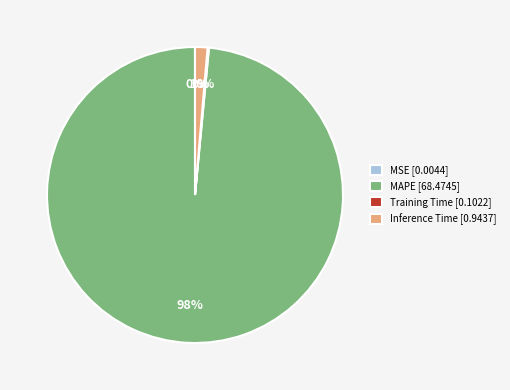

True or false: Inference Time accounts for 14% of the total.

False